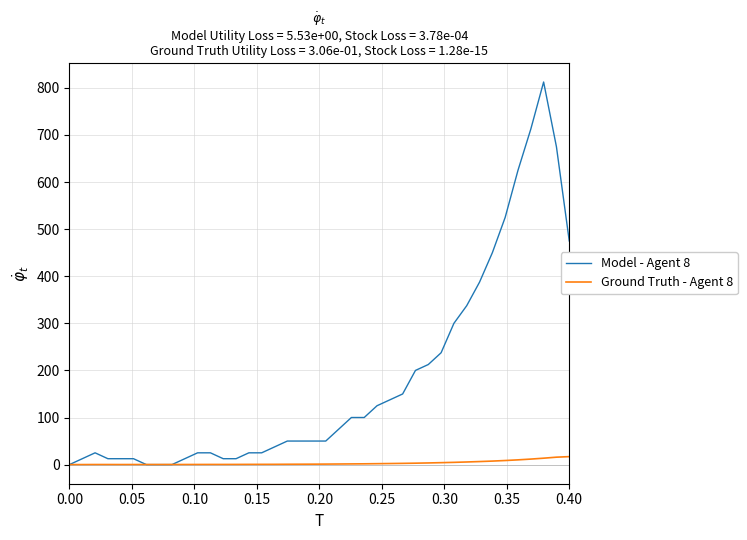

True or false: Model - Agent 8 has more than 1 points higher than both neighbors.

True